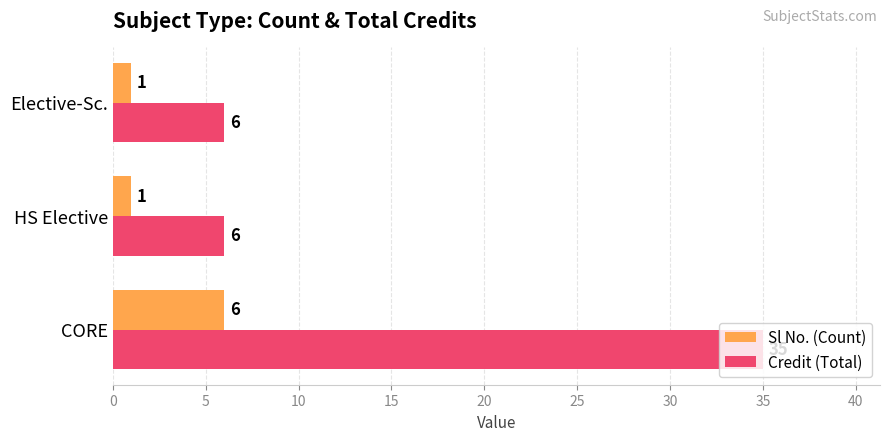

What is the difference between the maximum and minimum values in the Sl No. (Count) series?

5